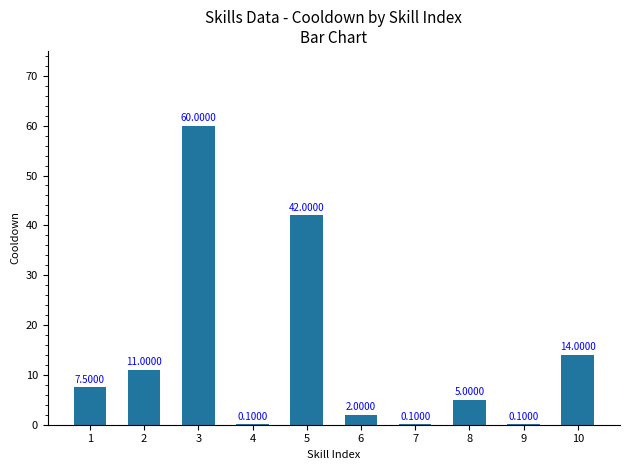

What is the average value?

14.2